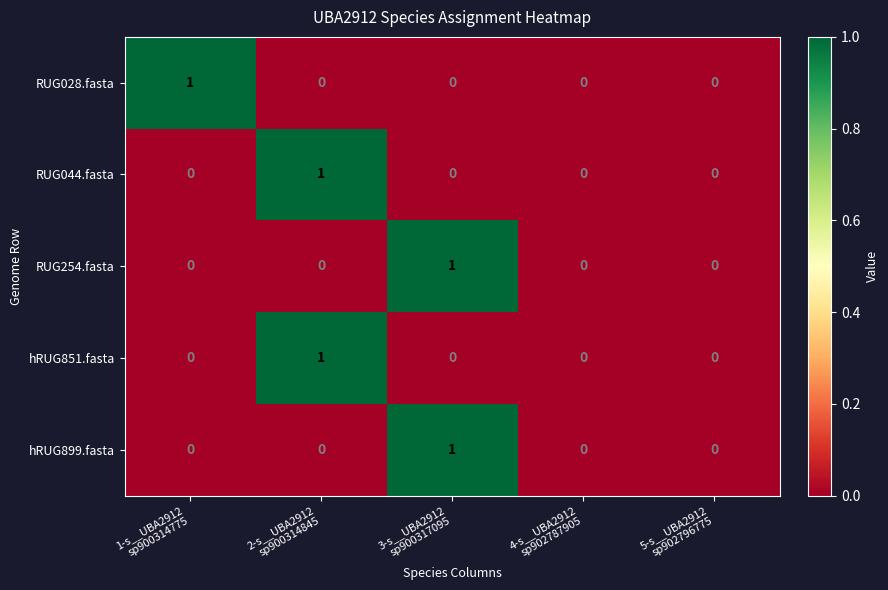

Count the hRUG899.fasta values in the range 0 to 1.

5